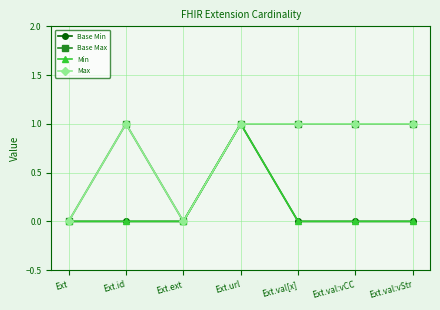

True or false: Base Min has a value of 0 at Ext.val:vCC.

True